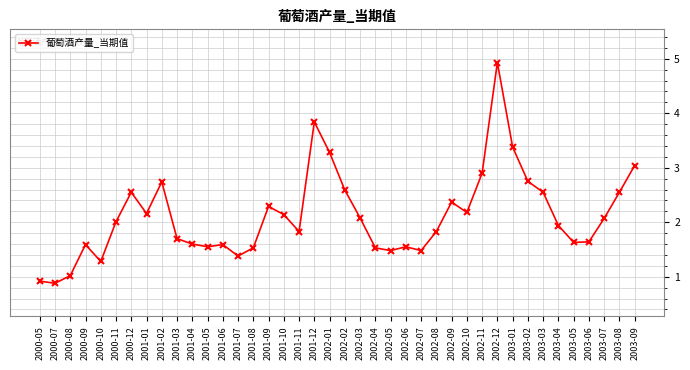

How many values exceed 2?

20